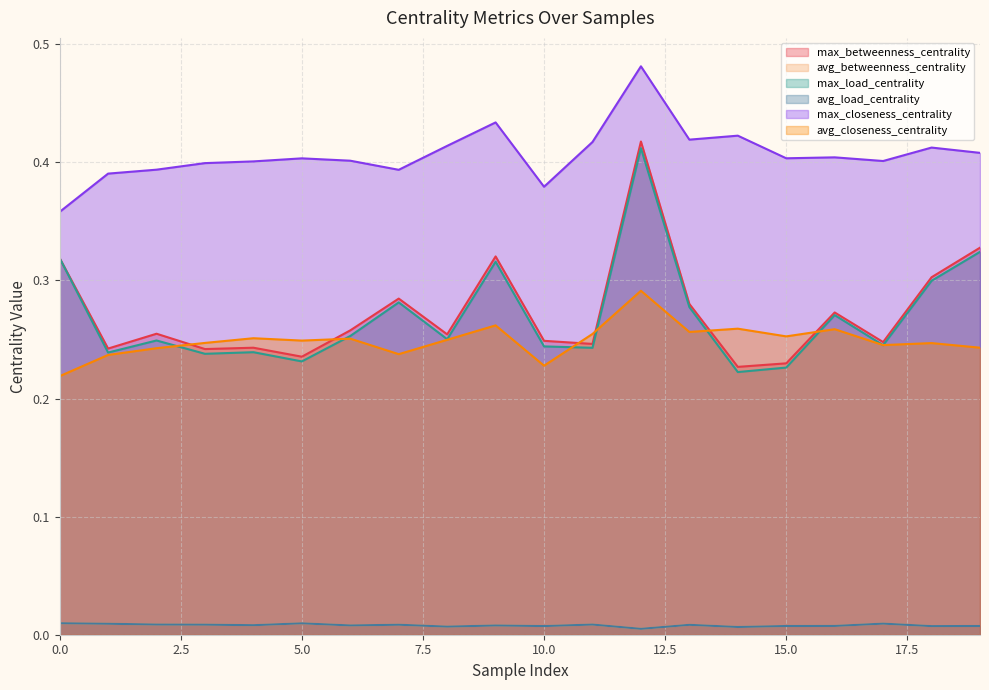

True or false: max_closeness_centrality and avg_closeness_centrality intersect in this chart.

False